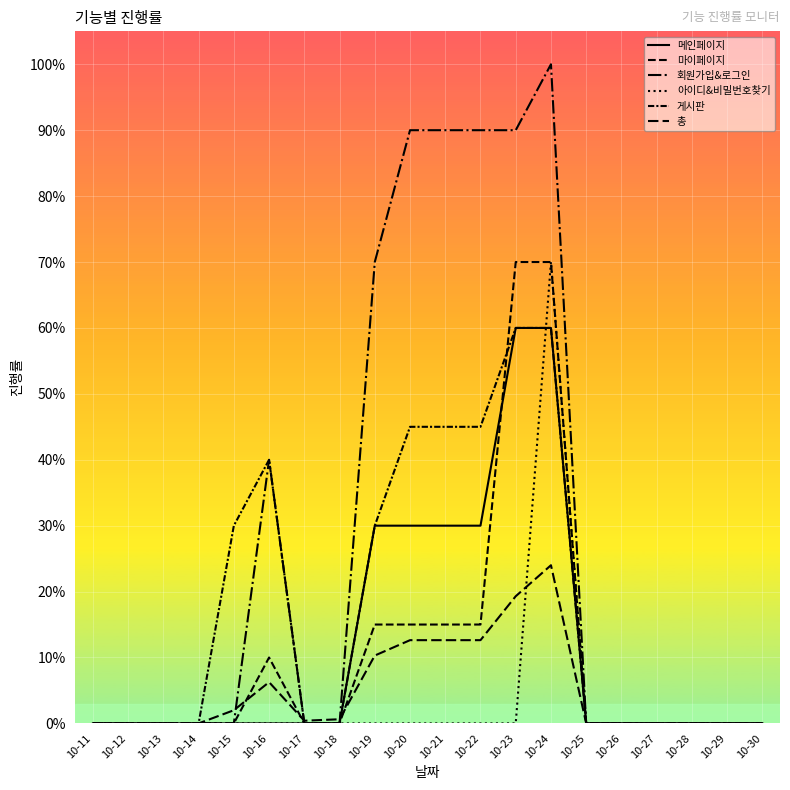

What is the difference between the maximum and minimum values in the 회원가입&로그인 series?

1.0